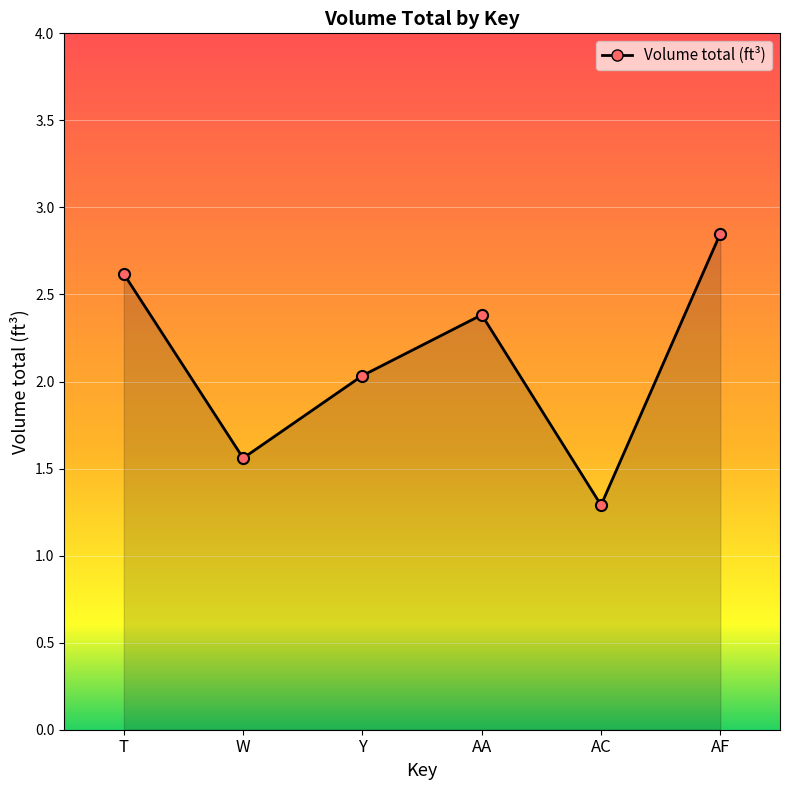

Does the chart have visible grid lines?

Yes